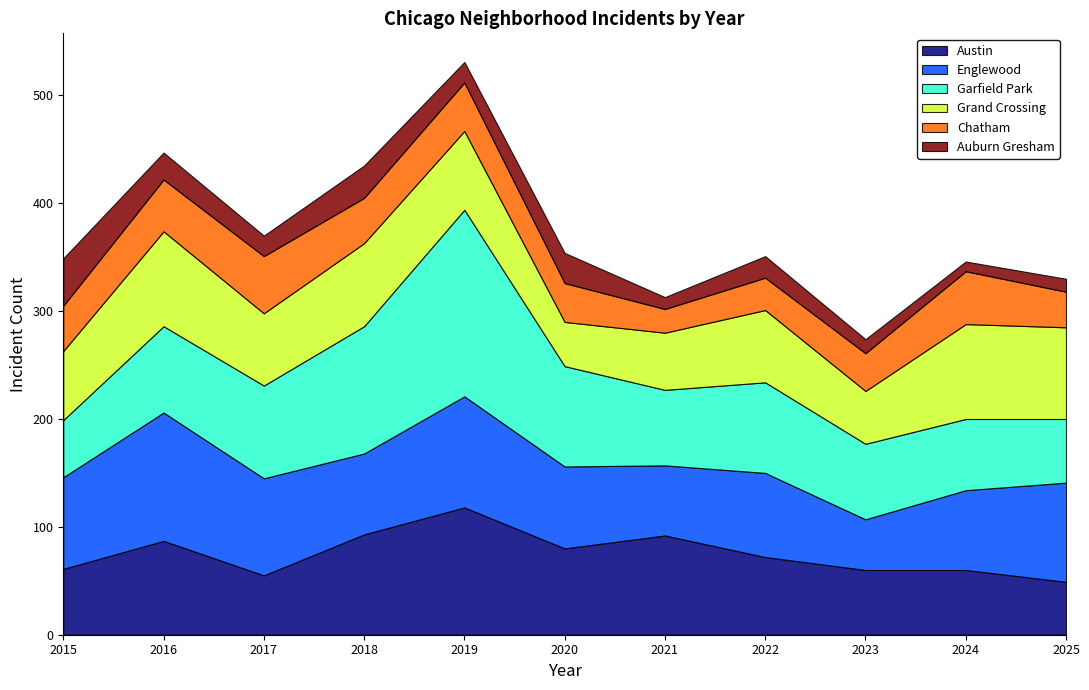

Between which two adjacent categories do Chatham and Auburn Gresham first intersect?

2015 and 2016